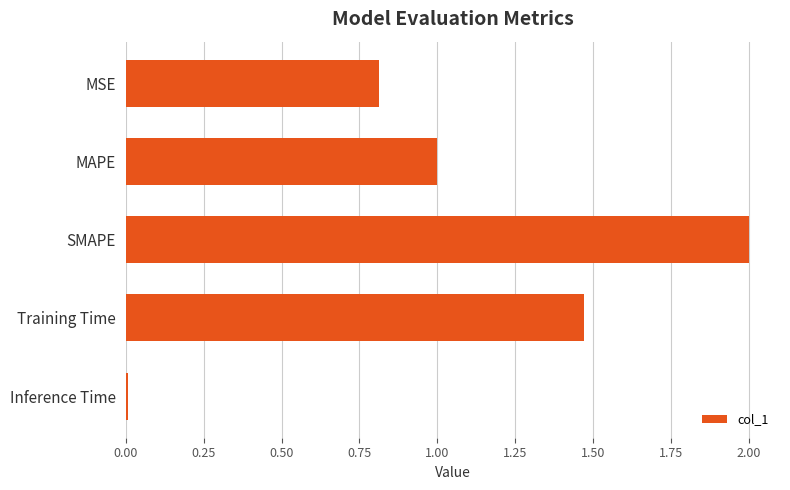

Count the number of categories in the chart.

5